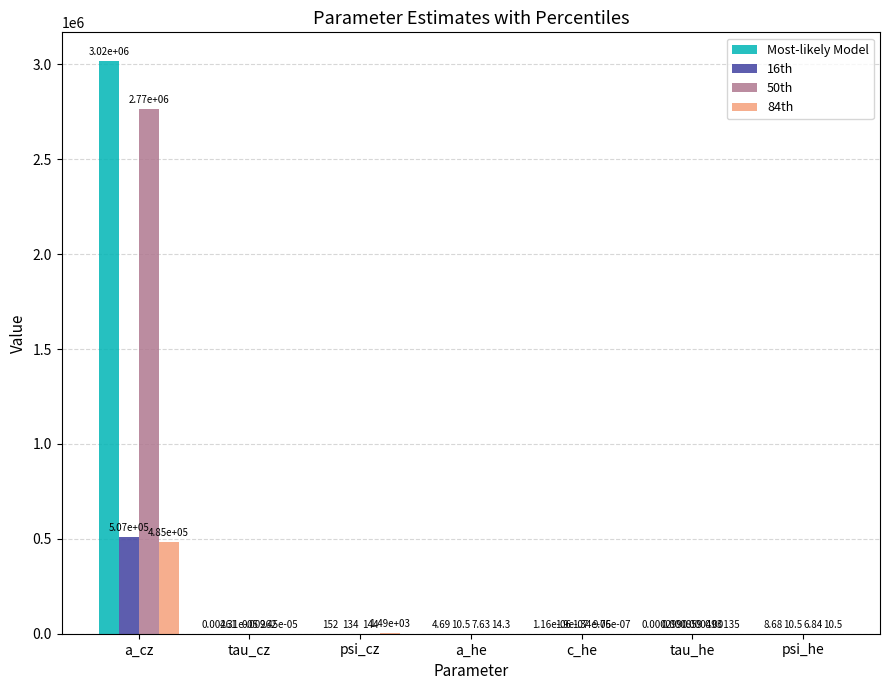

How many data points in 84th are above 10?

4